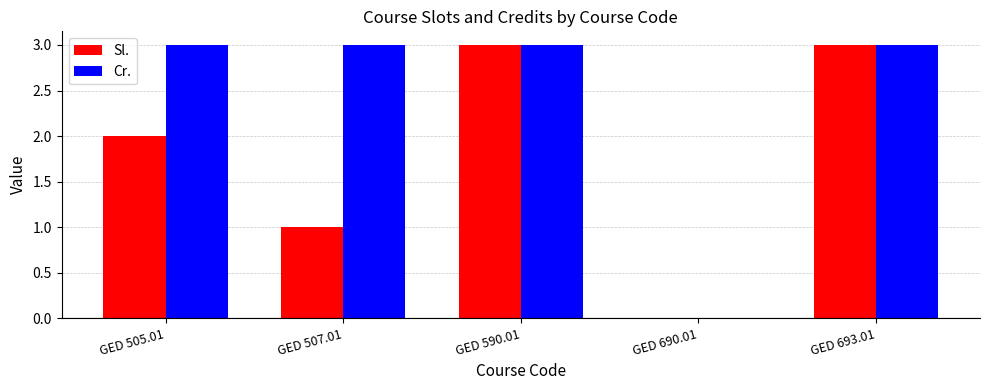

How many series are shown in this chart?

2